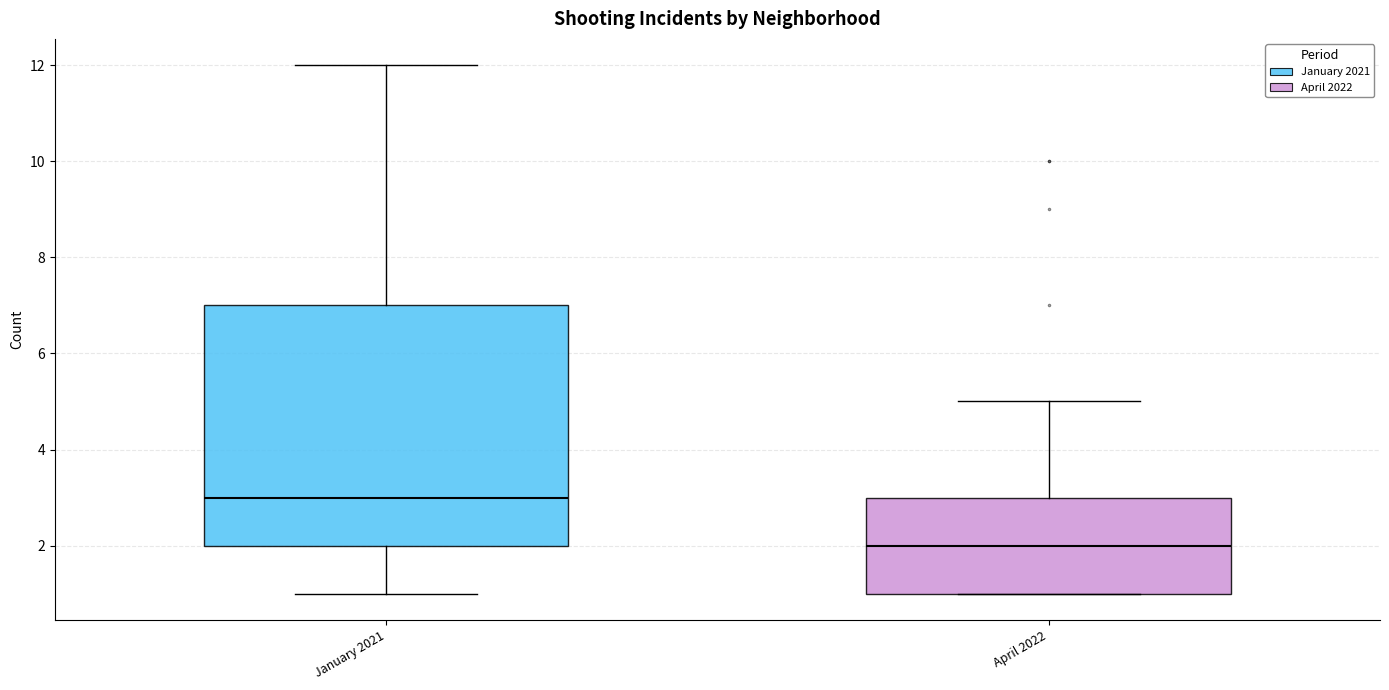

Reading left to right, read every box against the y-axis: the position of its median line, the range the box covers, and the ends of its whiskers. The values are not printed on the chart, so give them approximately, as read against the axis.

January 2021: median 3, box 2 to 7, whiskers 1 to 12
April 2022: median 2, box 1 to 3, whiskers 1 to 5